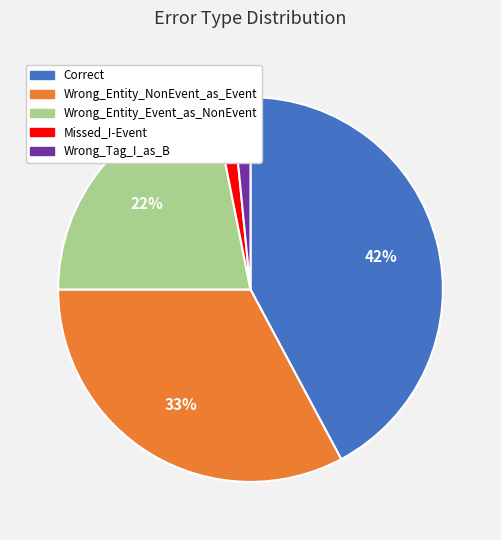

Is there a majority slice in this chart?

No